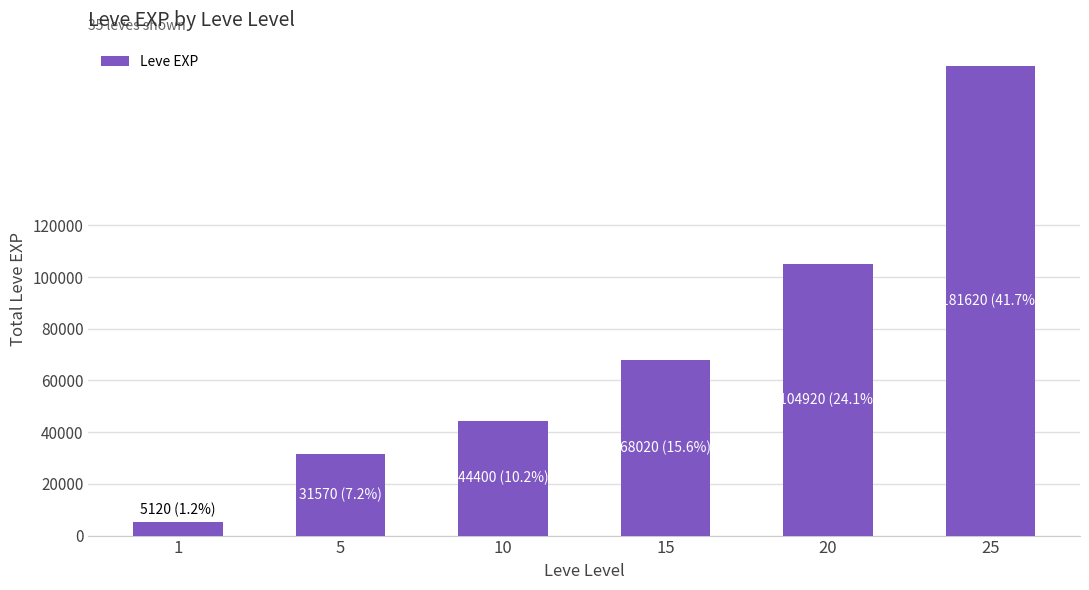

Rank the categories by value from lowest to highest.

1, 5, 10, 15, 20, 25